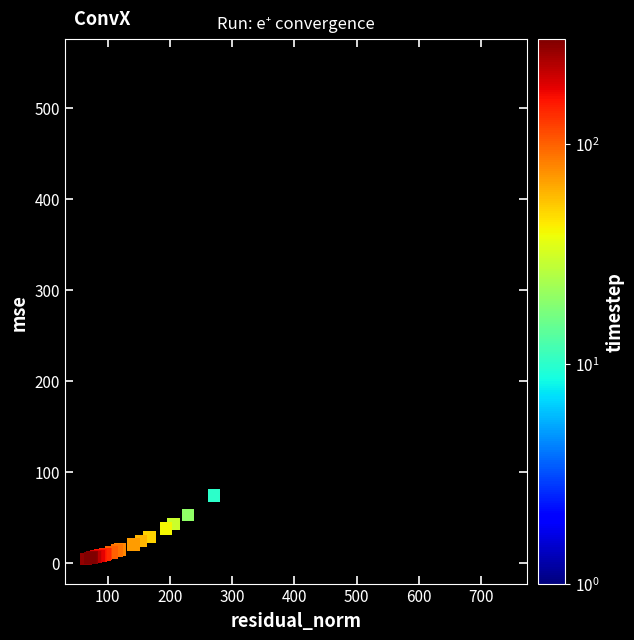

What Y value in the scatter plot is closest to 276?

73.6